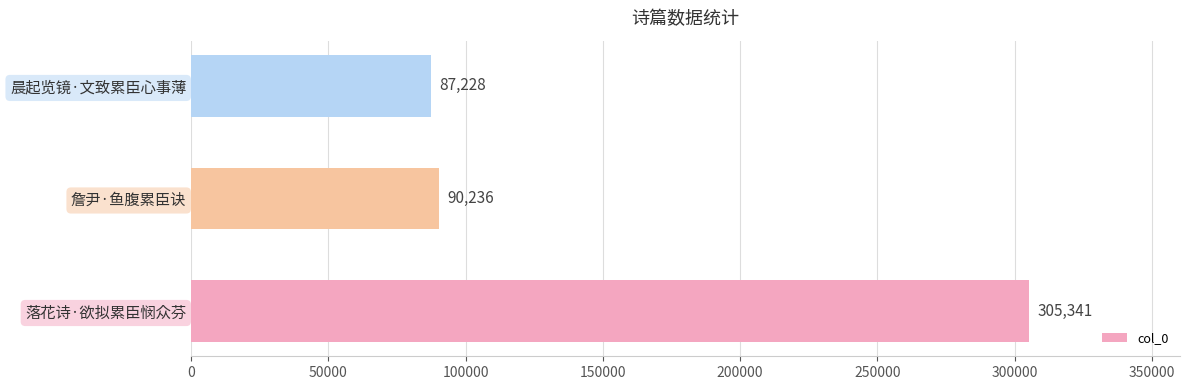

How many data points does each series have?

3